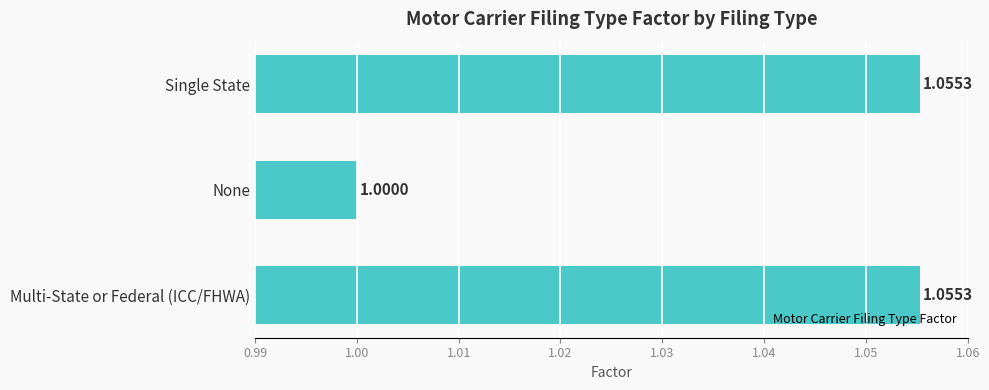

What is the ratio of the value at None to the value at Single State?

0.9